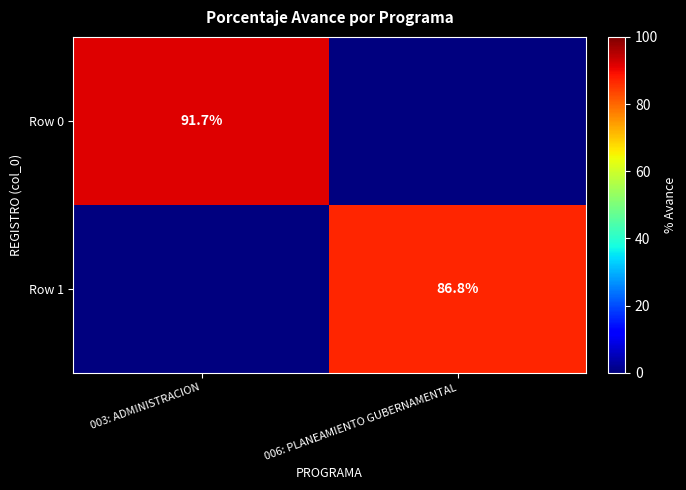

True or false: Row 1 has a value of 149.0 at 006: PLANEAMIENTO GUBERNAMENTAL.

False